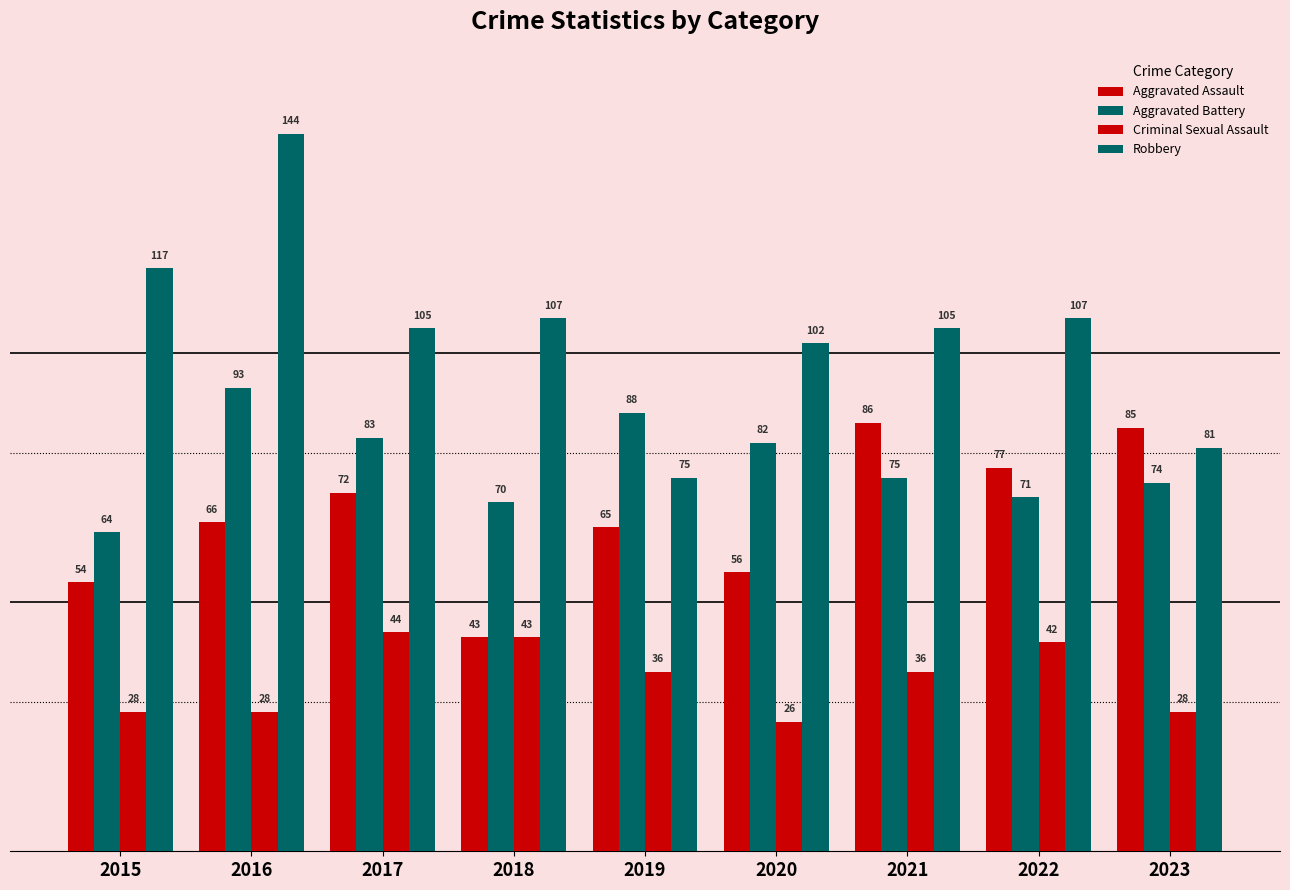

How many data points does each series have?

9